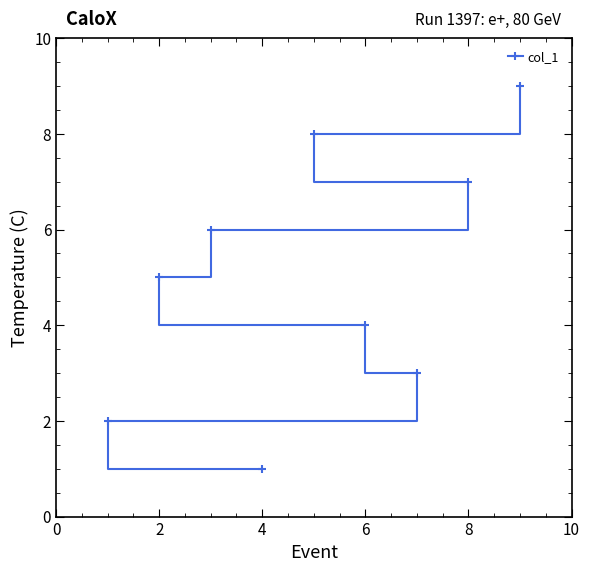

What is the value of the 8th point from the left?

8